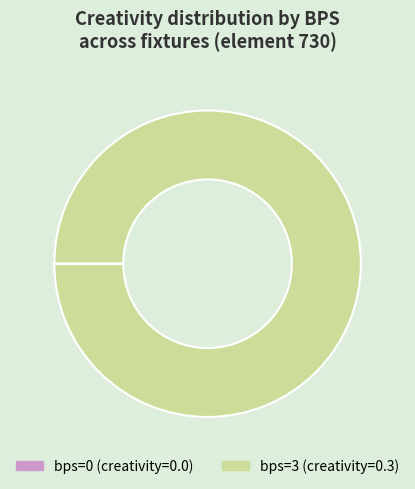

Is there any slice that represents more than half of the pie?

Yes